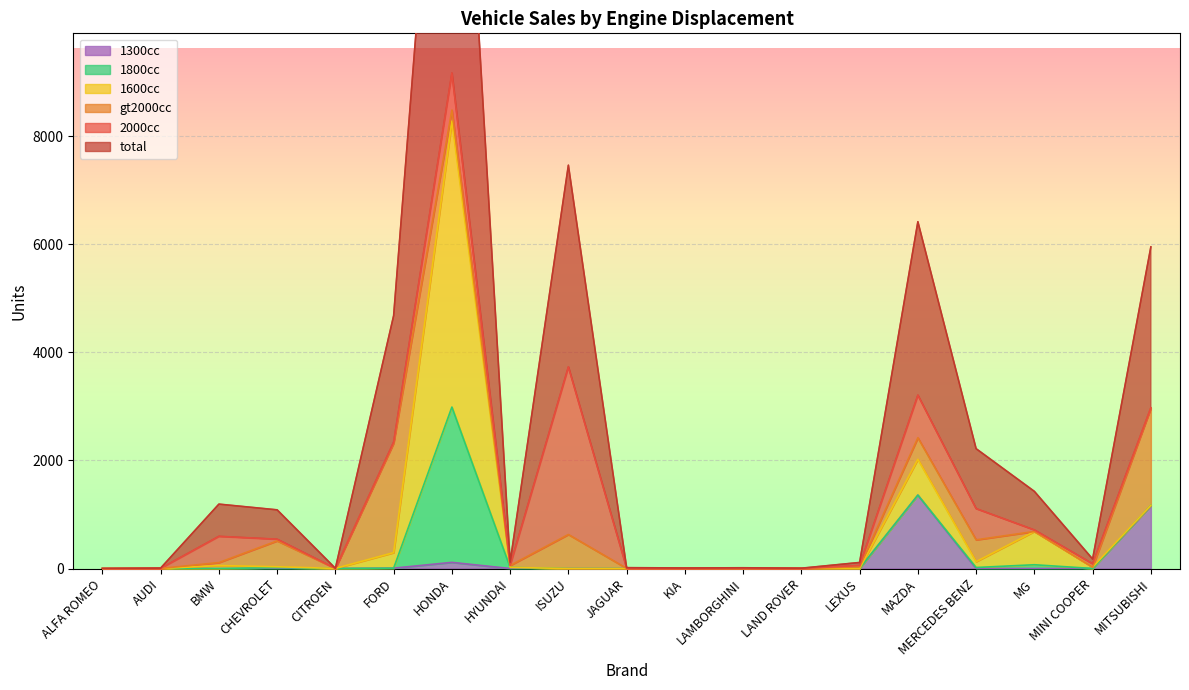

True or false: 1300cc has a value of -536 at ISUZU.

False